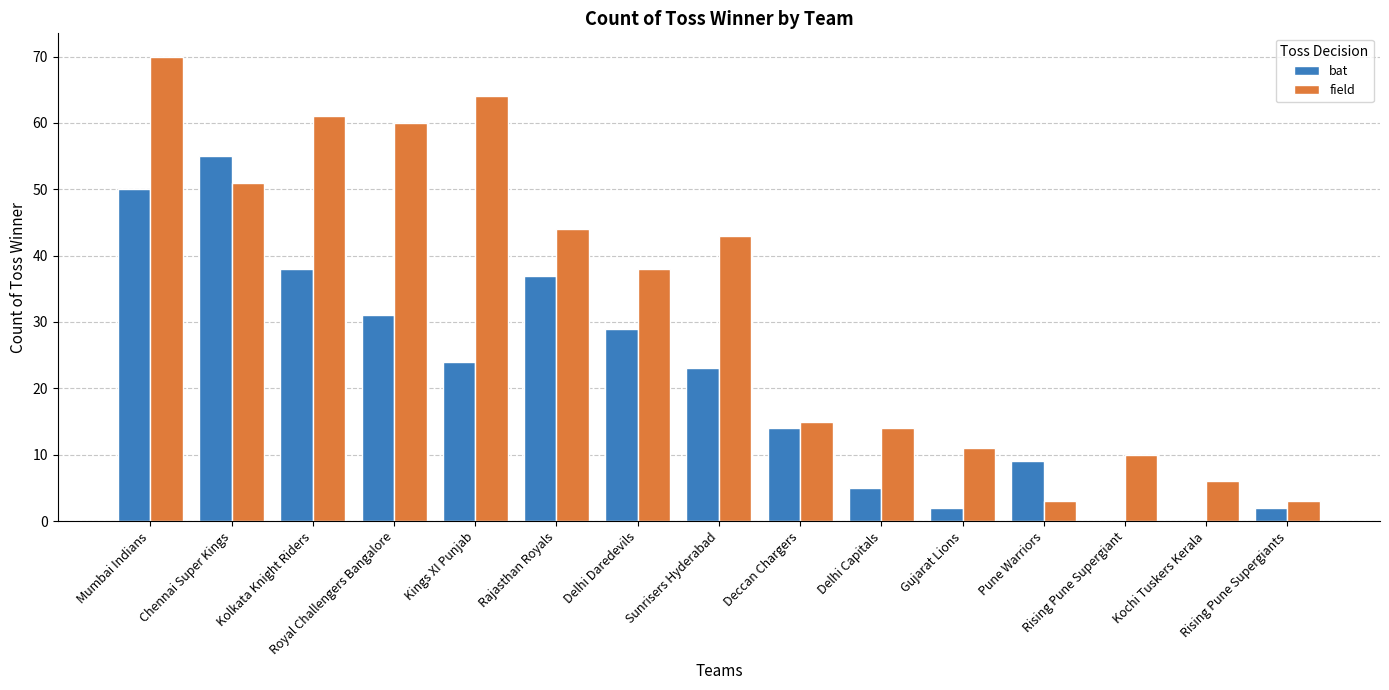

At which label does bat reach its peak?

Chennai Super Kings